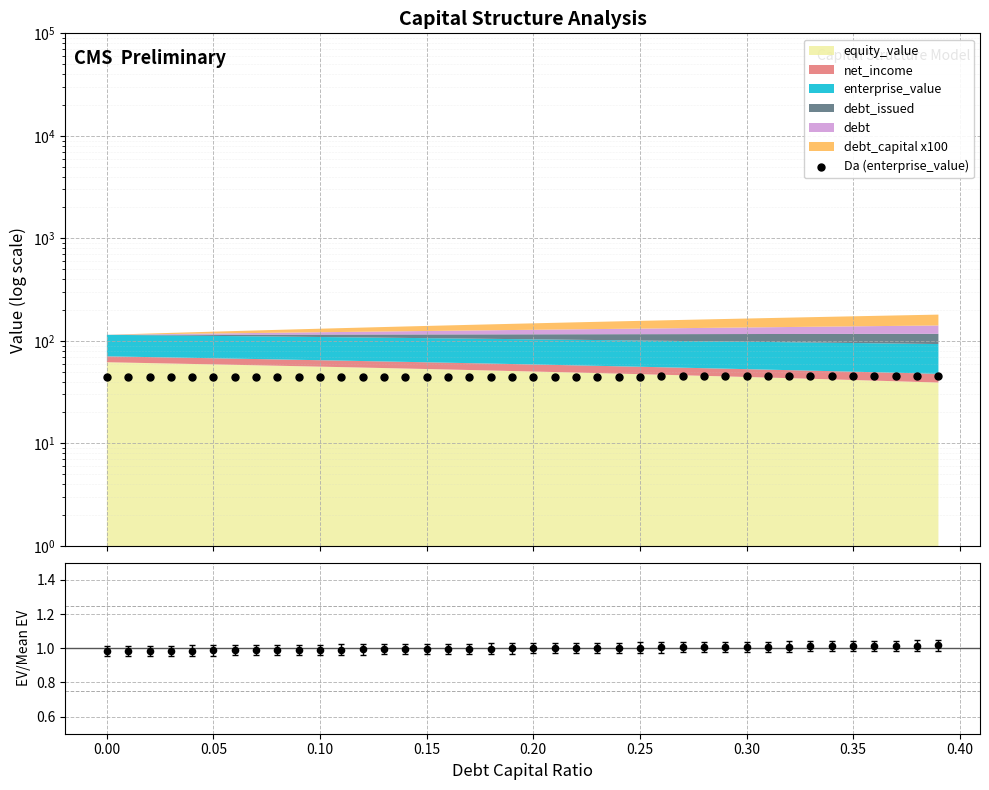

Is the value of EV ratio at 0.20 greater than the value of Da (enterprise_value) at 16?

No